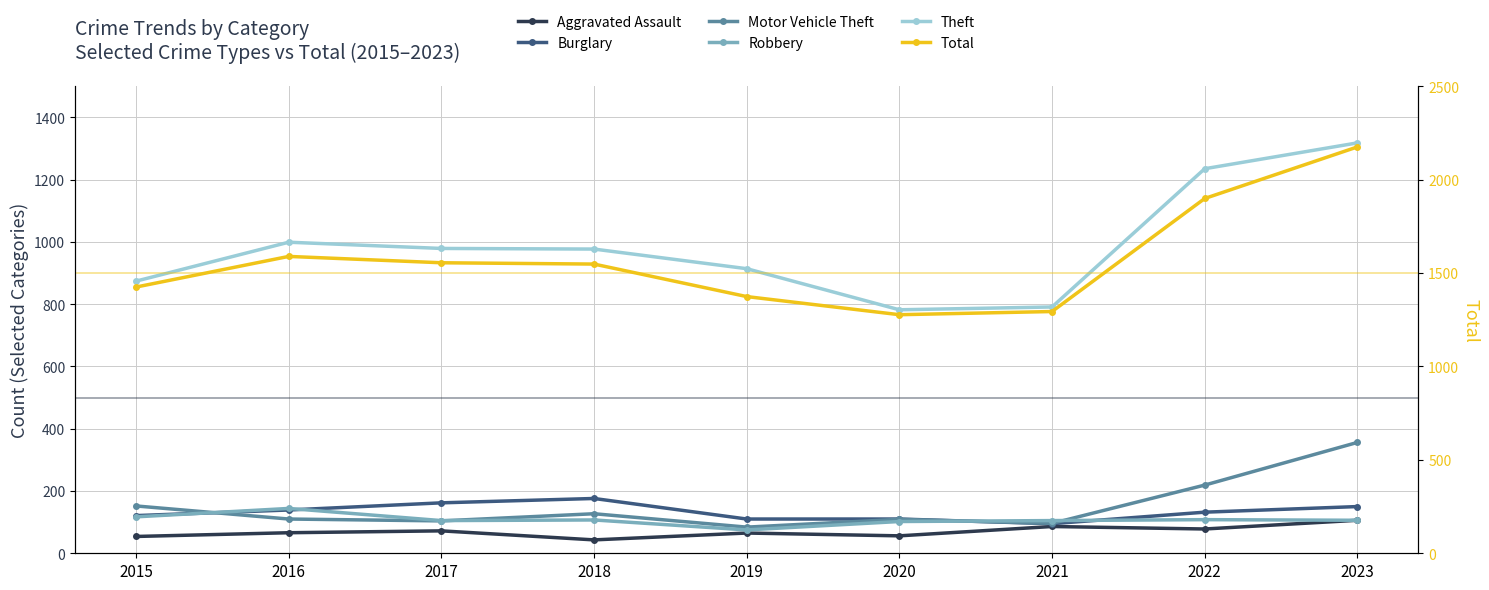

Rank the series at 2017 from highest to lowest value.

Total, Theft, Burglary, Robbery, Motor Vehicle Theft, Aggravated Assault